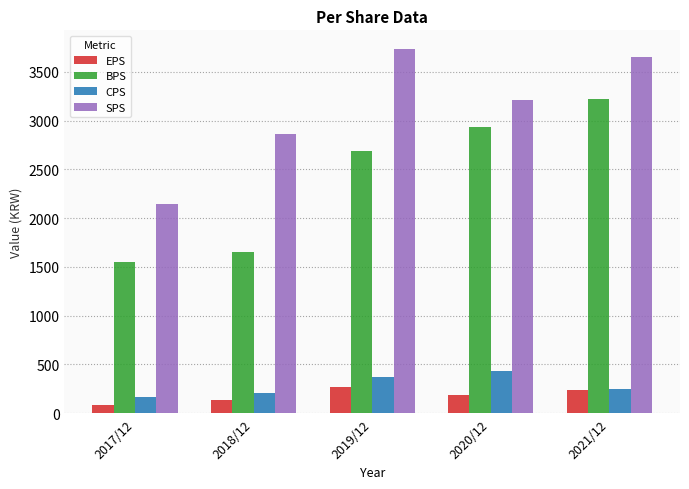

What is the difference between the maximum and second lowest values in the BPS series?

1568